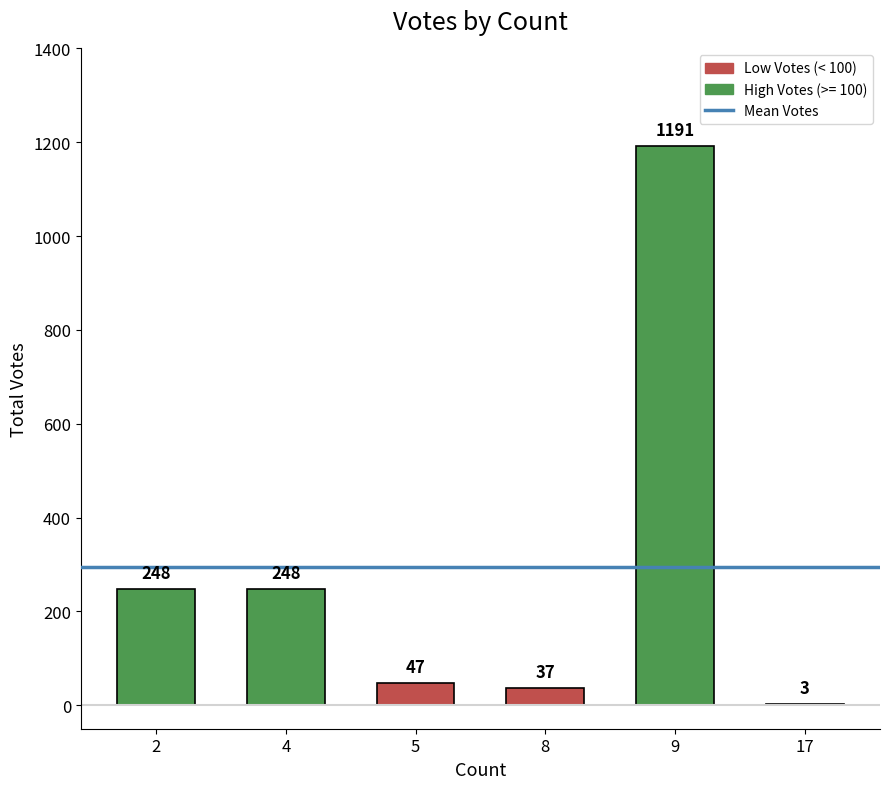

What is the average value?

296